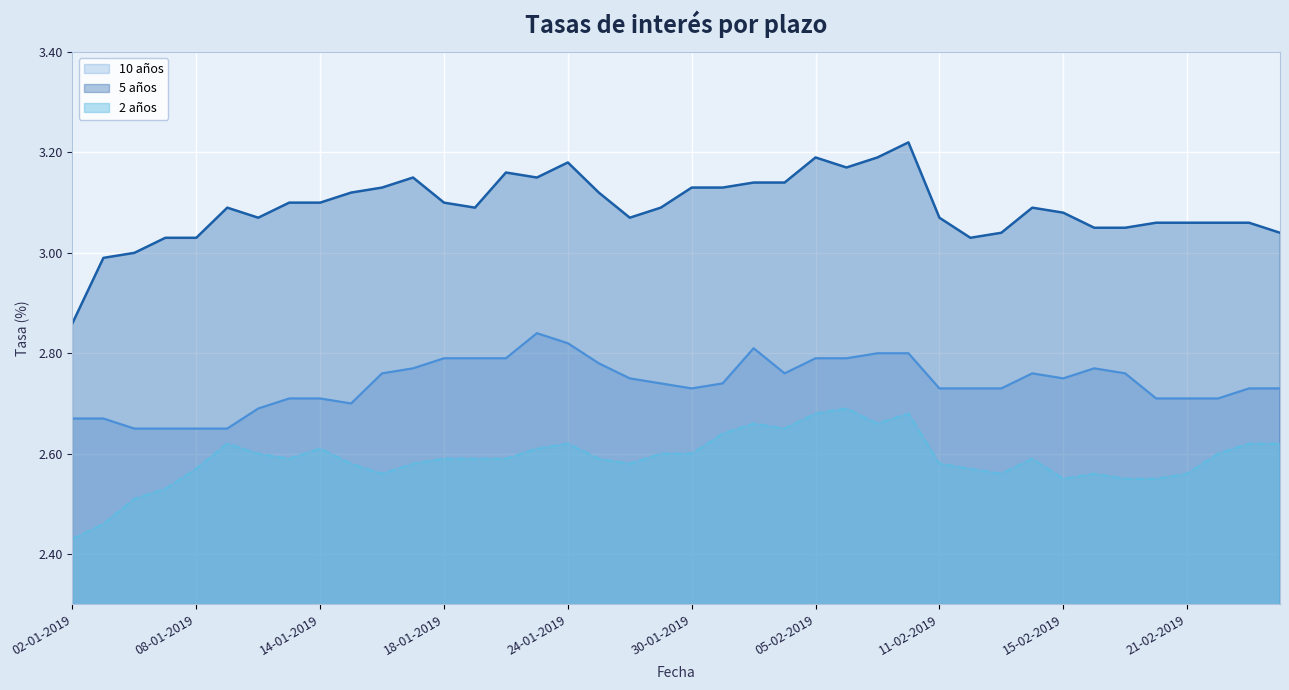

List the series in order of their overall mean, highest first.

5 años, 10 años, 2 años